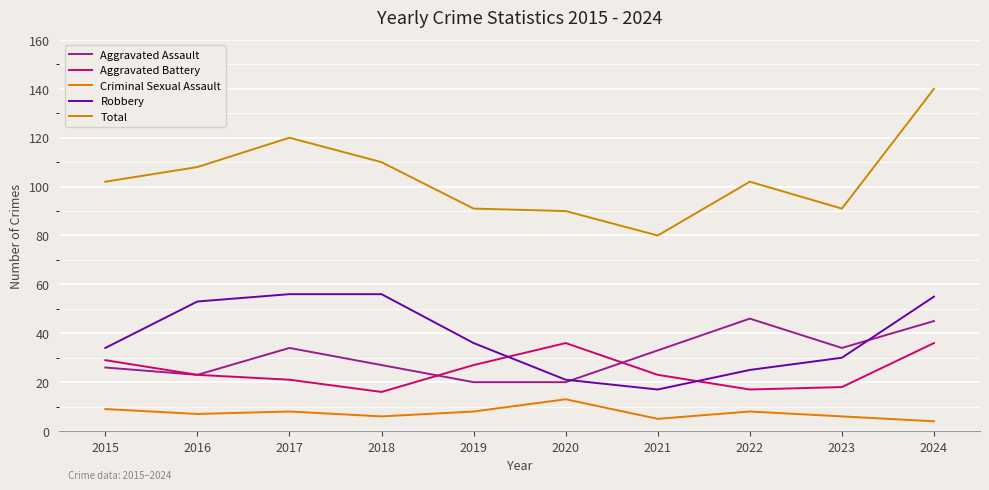

Which category has the highest value in the Aggravated Assault series?

2022